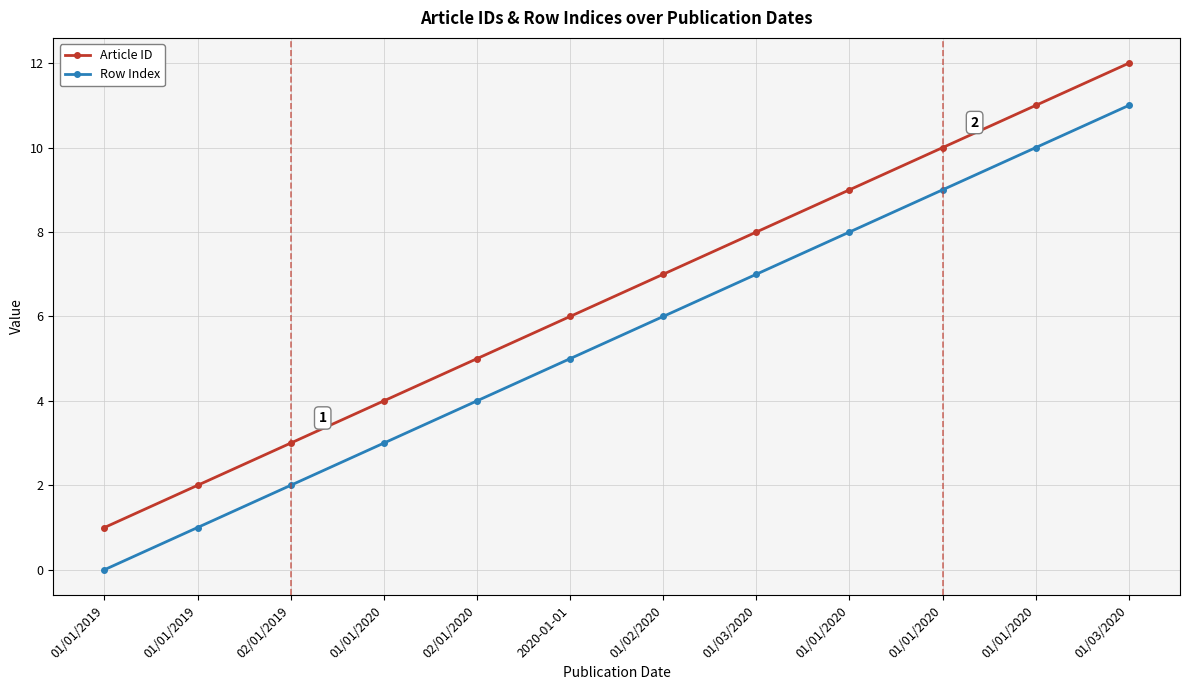

How many lines are shown in the chart?

2